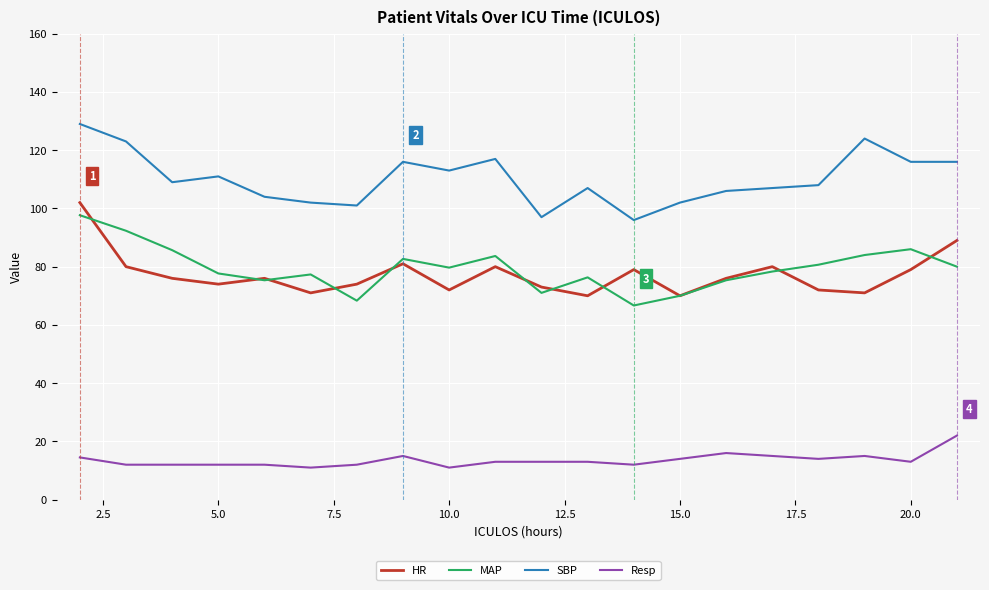

True or false: Resp and SBP intersect in this chart.

False